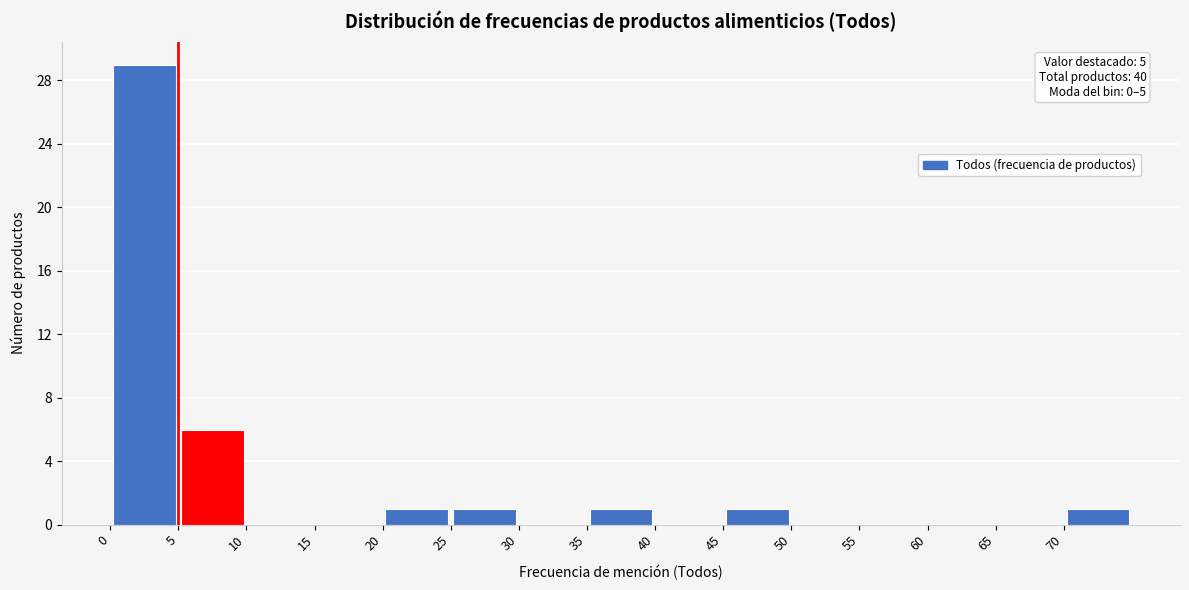

Over which range of the x-axis is the bar tallest?

0 to 5